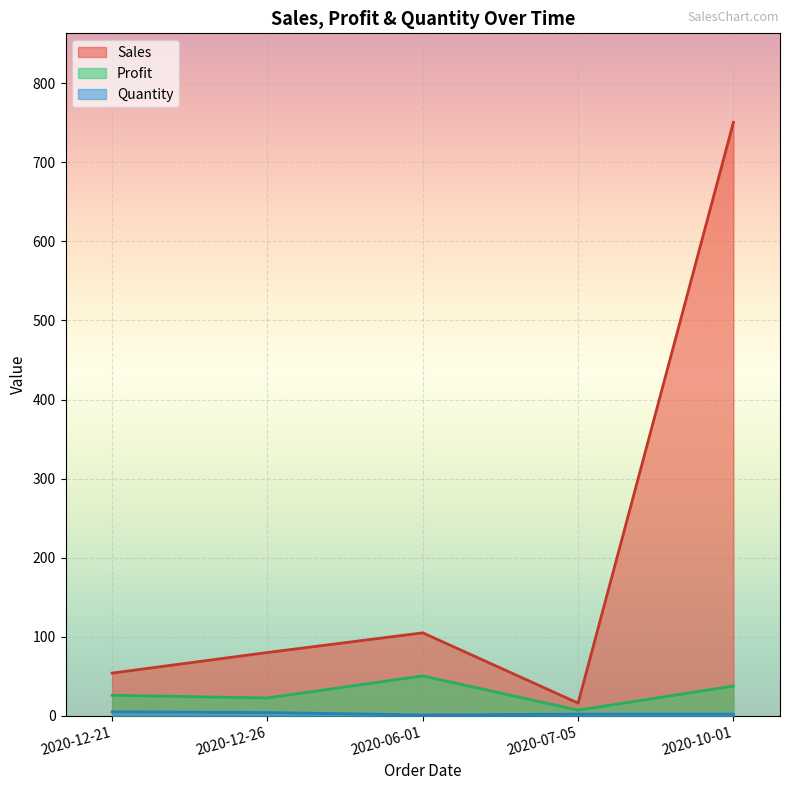

What position from the left is 2020-10-01?

5